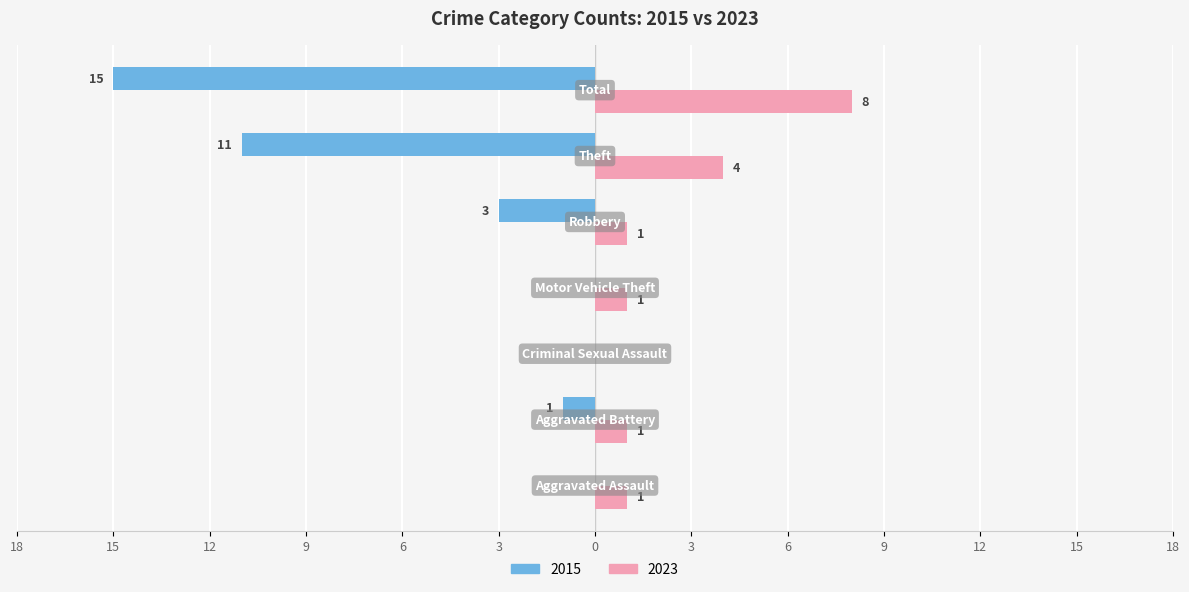

How many 2023 values are between 1 and 4?

5